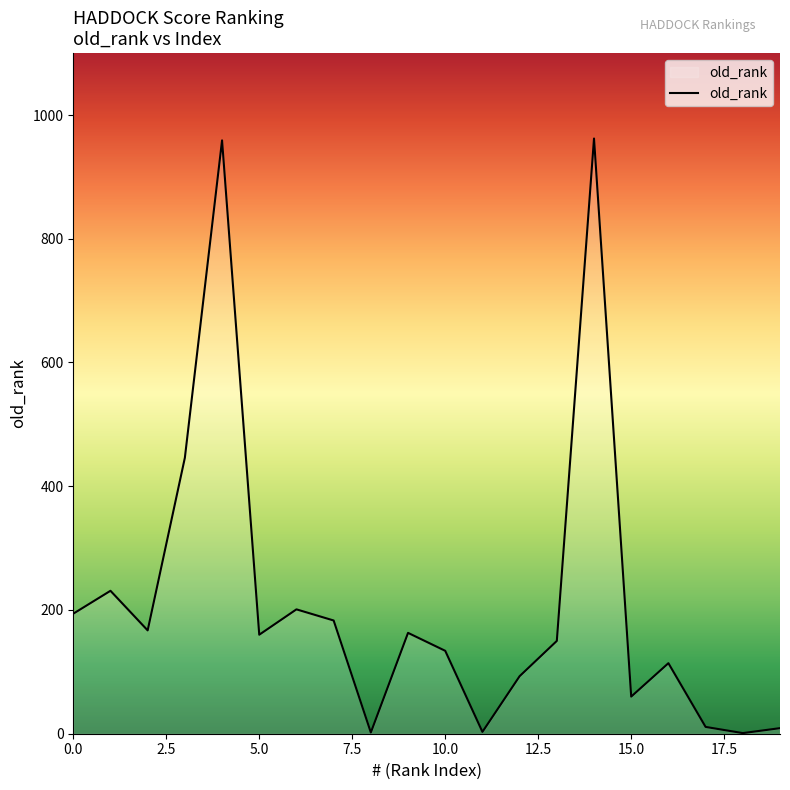

What is the minimum value shown in the chart?

1